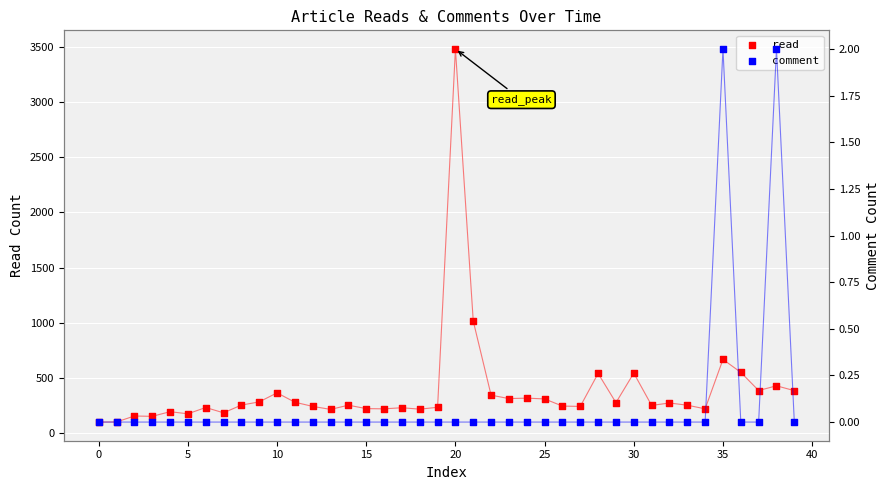

Is the value of comment at 25 greater than the value of read at 11?

No